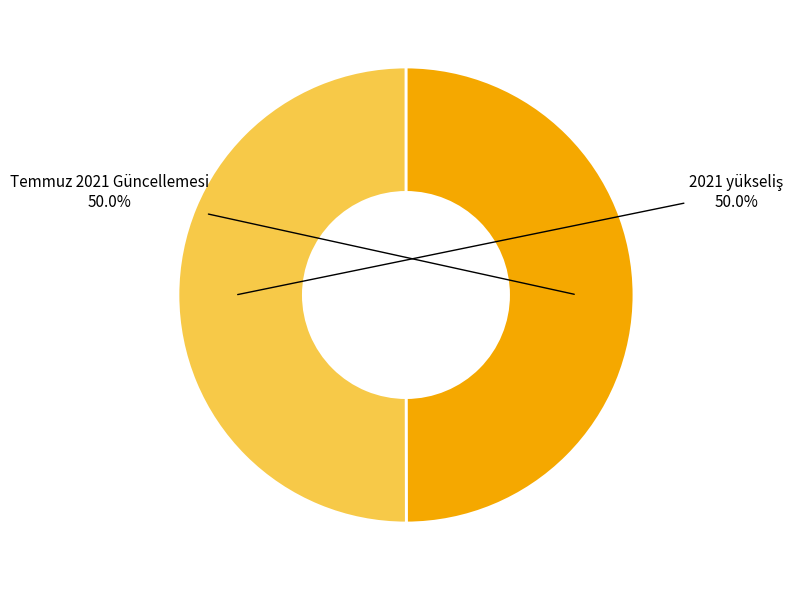

Does Temmuz 2021 Güncellemesi account for over 50% of the chart?

No